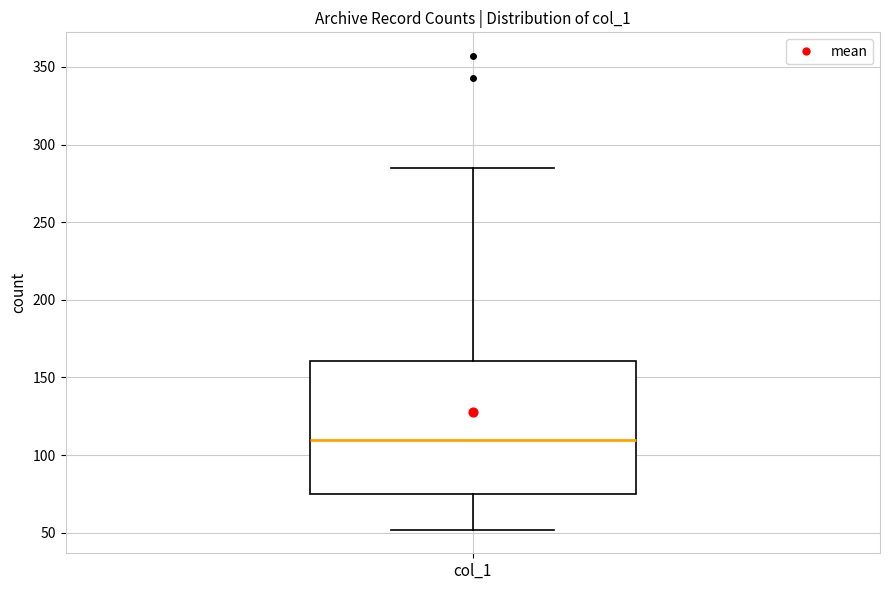

Transcribe this box plot: give where the median line is, the range the box spans, and where the two whiskers end, as read against the y-axis. The values are not printed on the chart, so give them approximately, as read against the axis.

median 110, box 75 to 160, whiskers 50 to 285